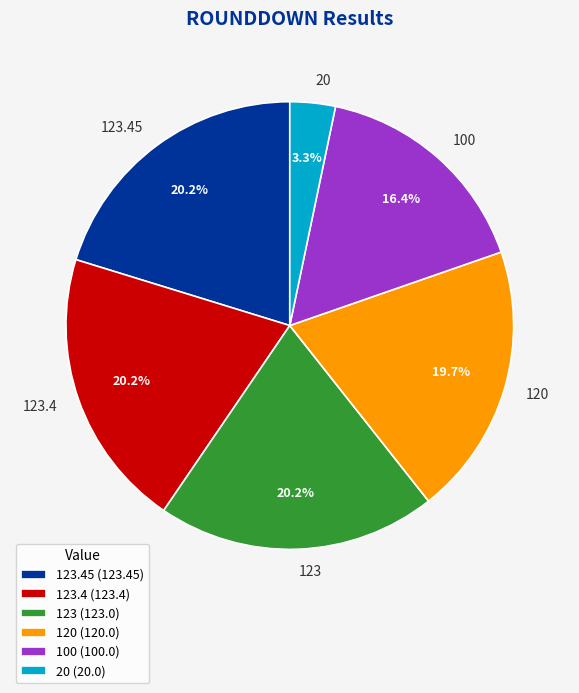

True or false: 123.45 accounts for 15% of the total.

False